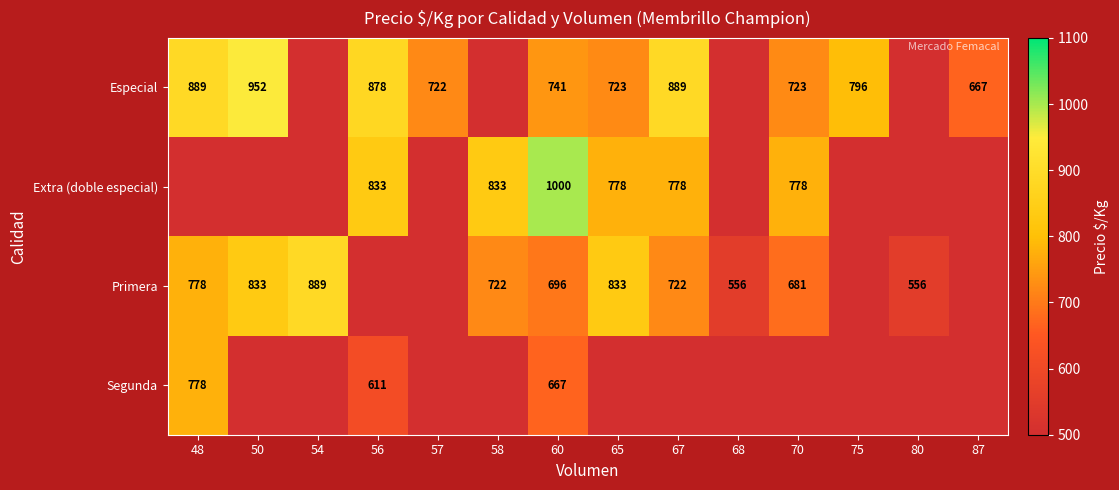

Which series has the widest spread of values?

Primera